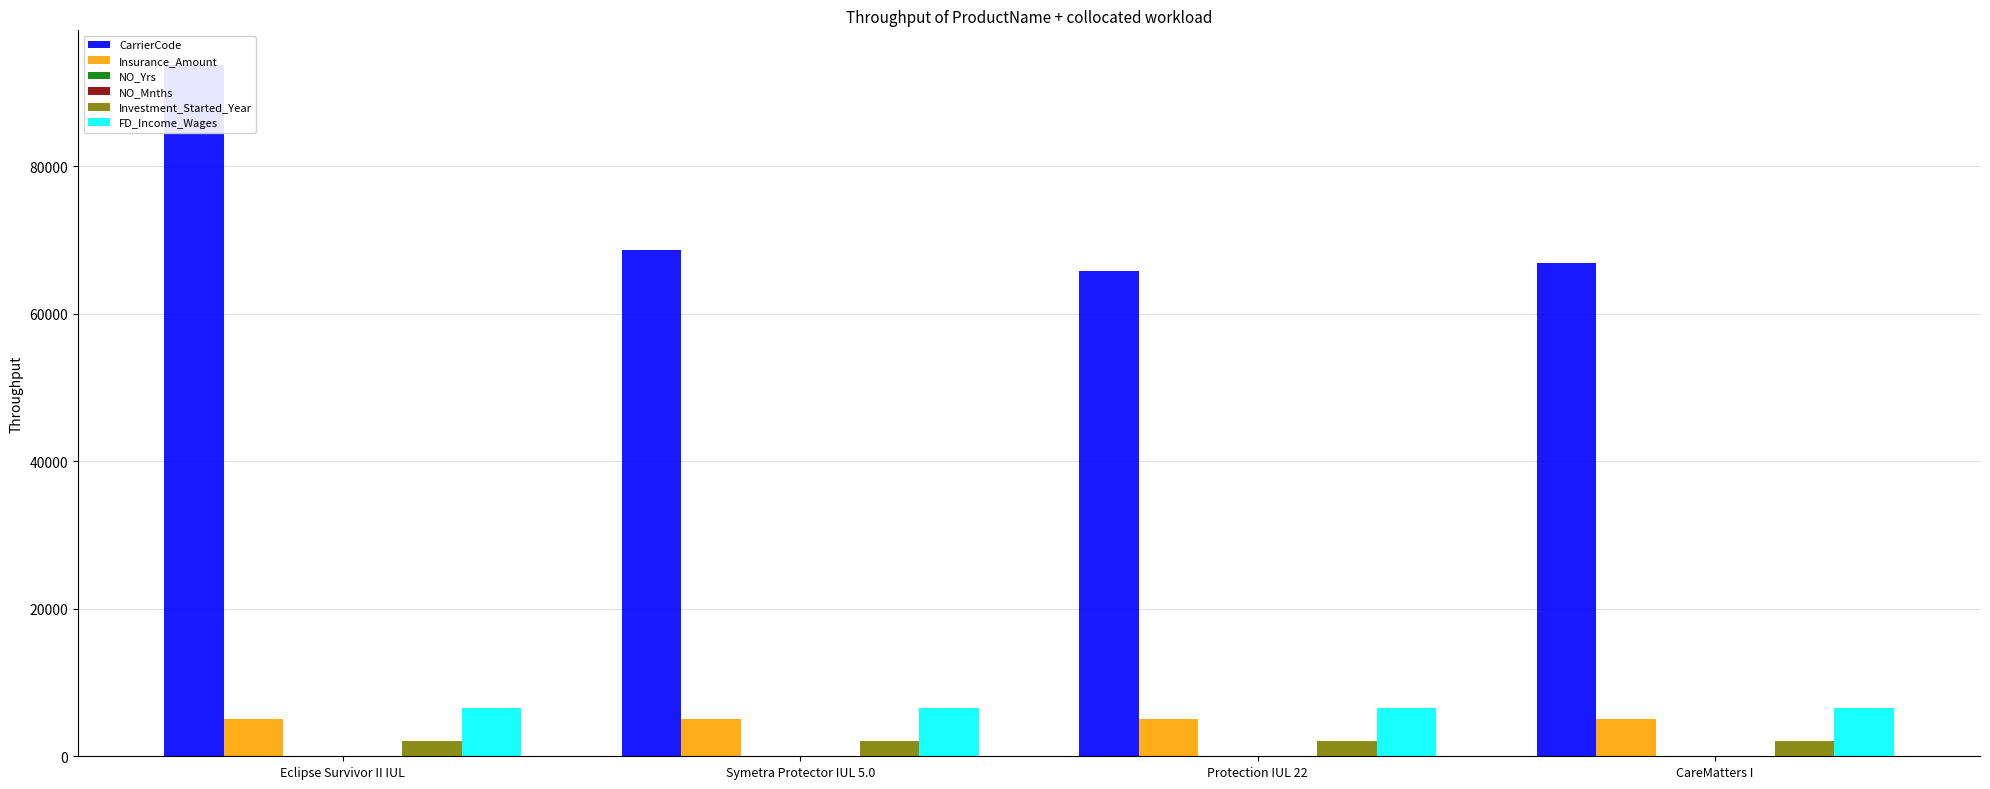

Which series has the largest range (max minus min)?

CarrierCode